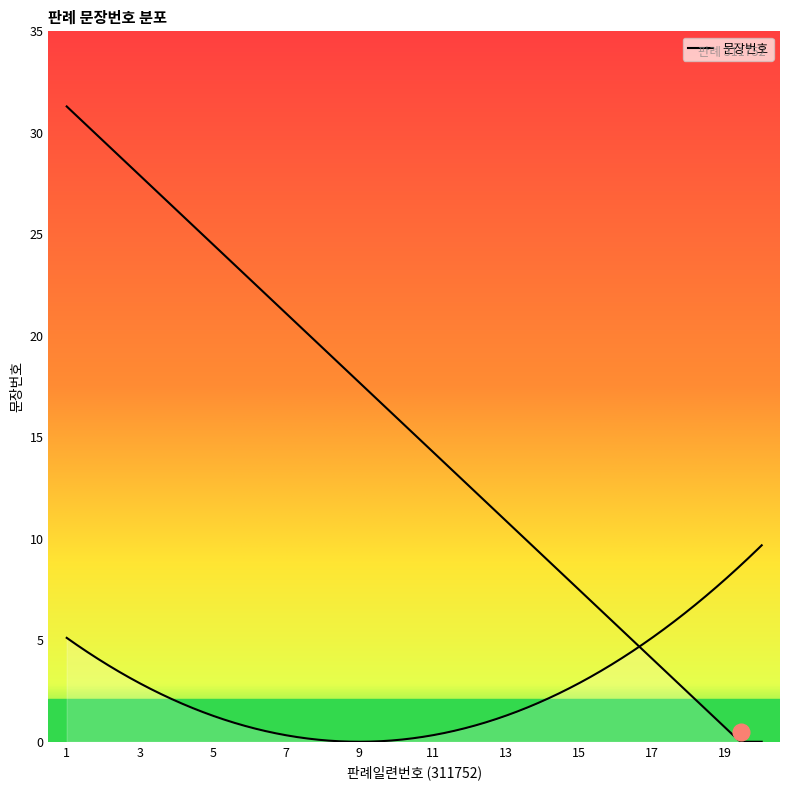

Between 15 and 5, which is larger?

15